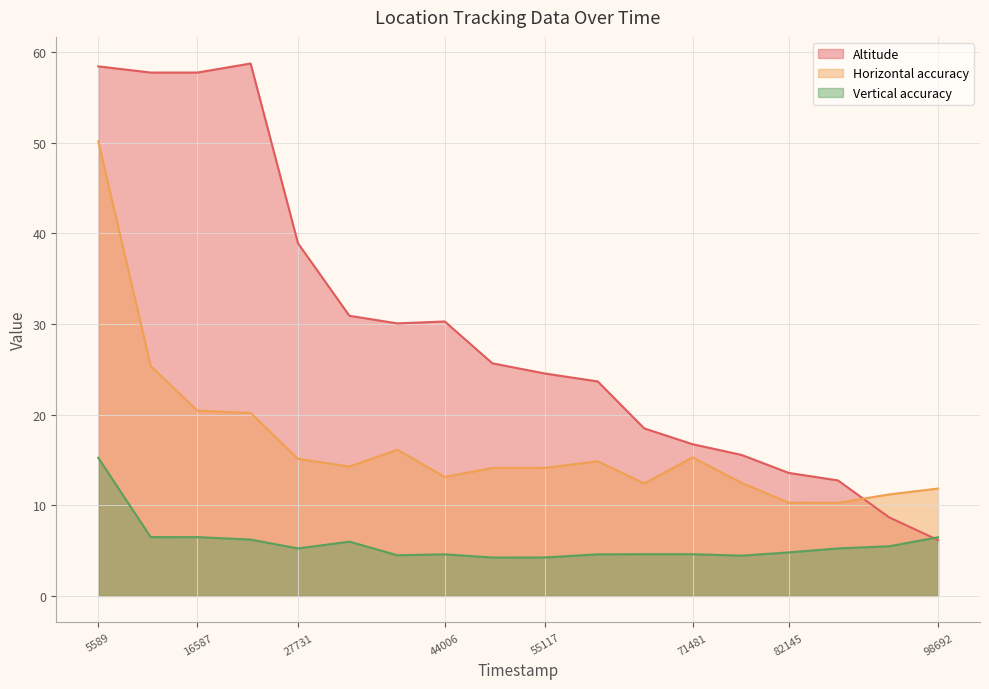

What is the difference between the Altitude values at 11401 and 87595?

45.0